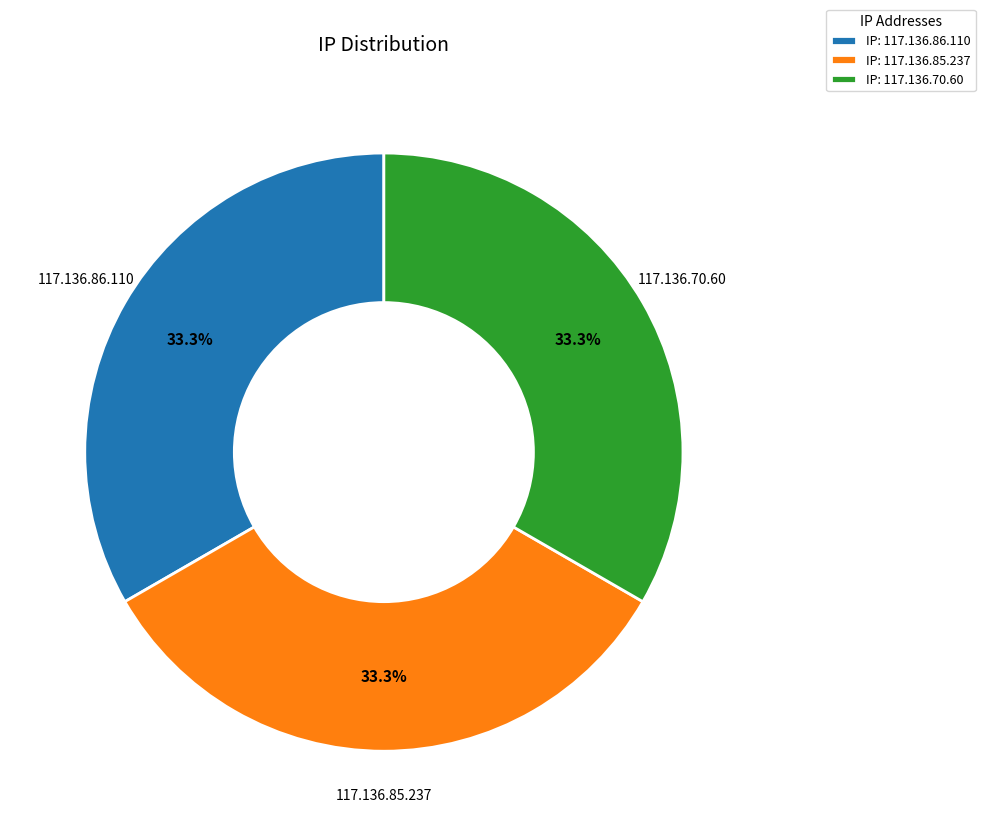

Is there a majority slice in this chart?

No